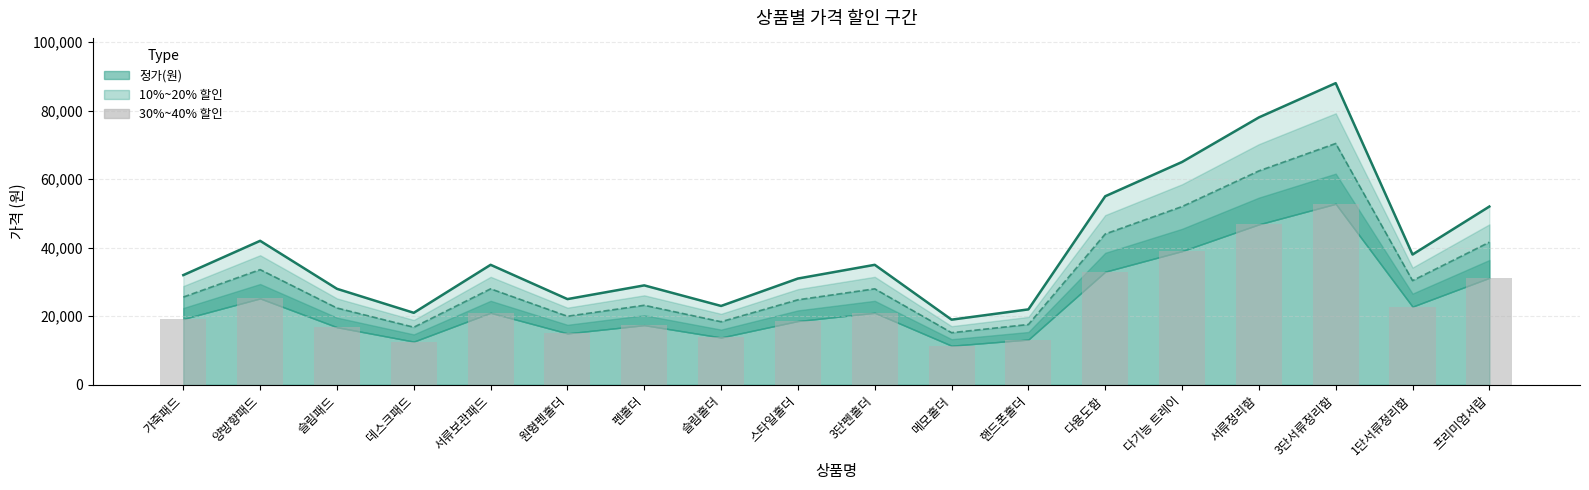

At which category does the chart reach its peak across all series?

3단서류정리함